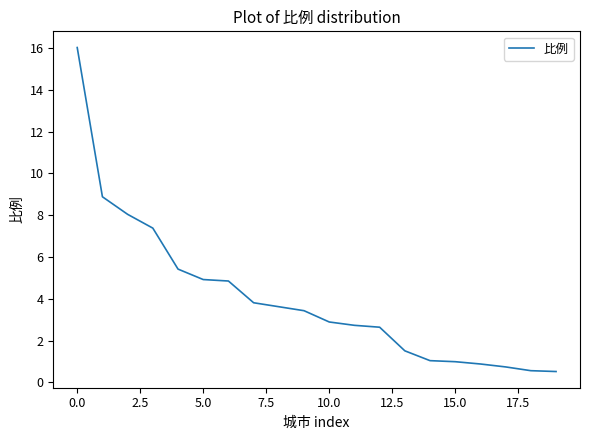

What is the difference between the maximum and minimum values?

15.5